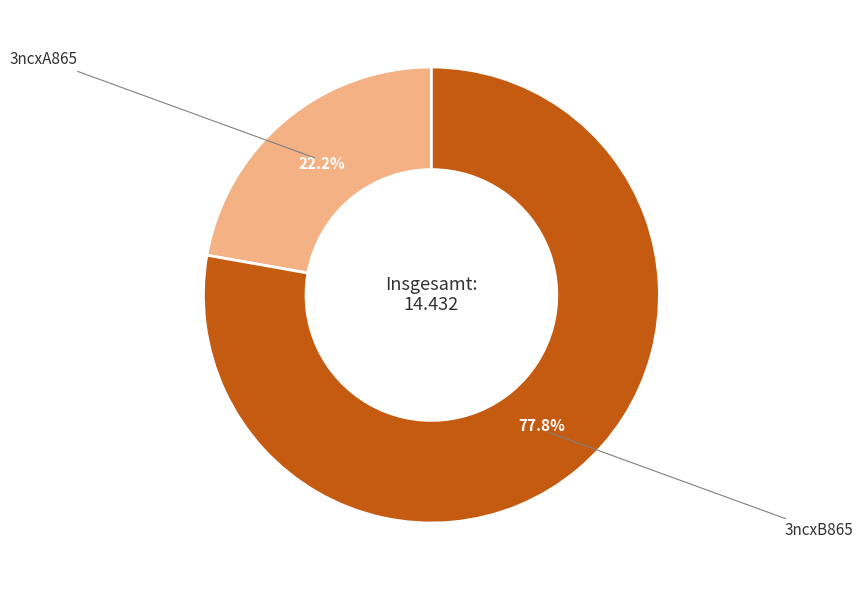

To the nearest percent, what is the average slice percentage?

50%